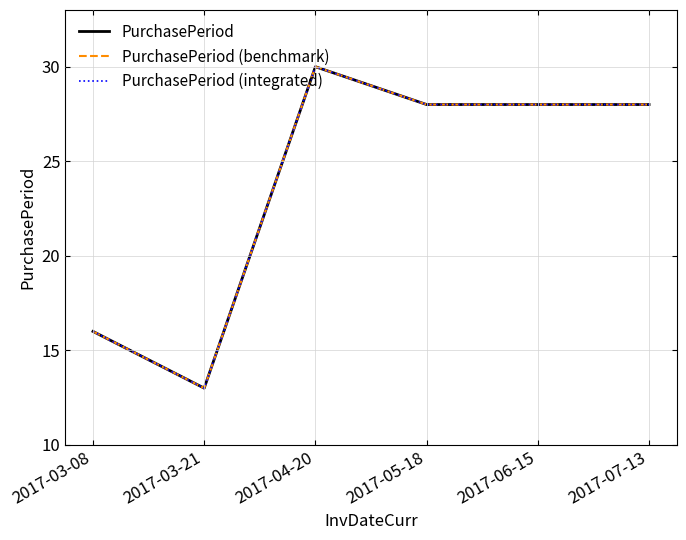

Does the chart have visible grid lines?

Yes